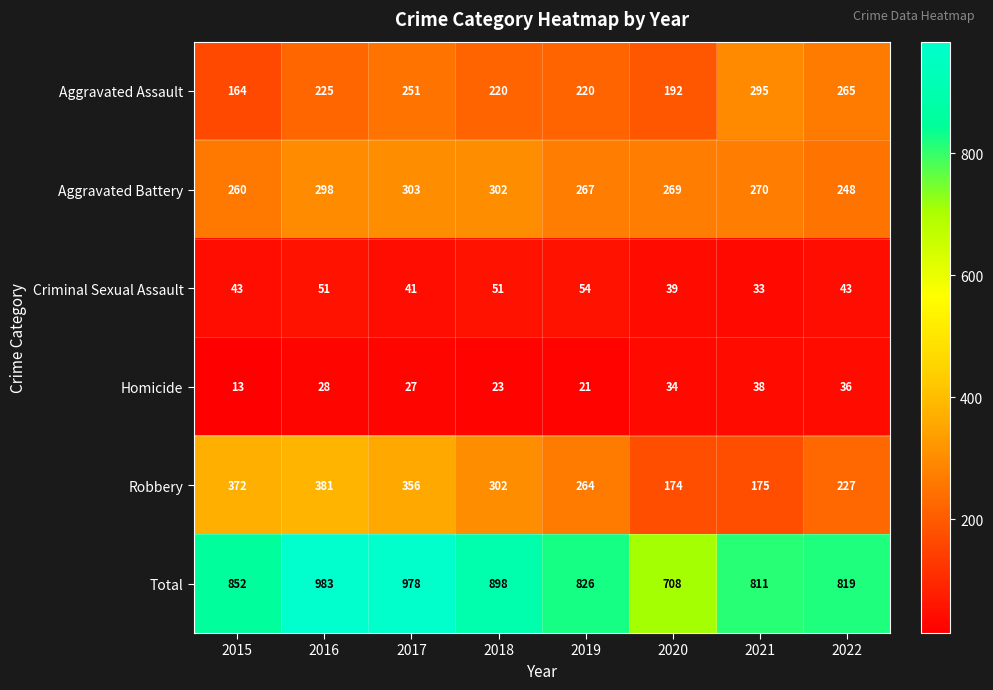

What is the difference between the highest and lowest values at 2015?

839